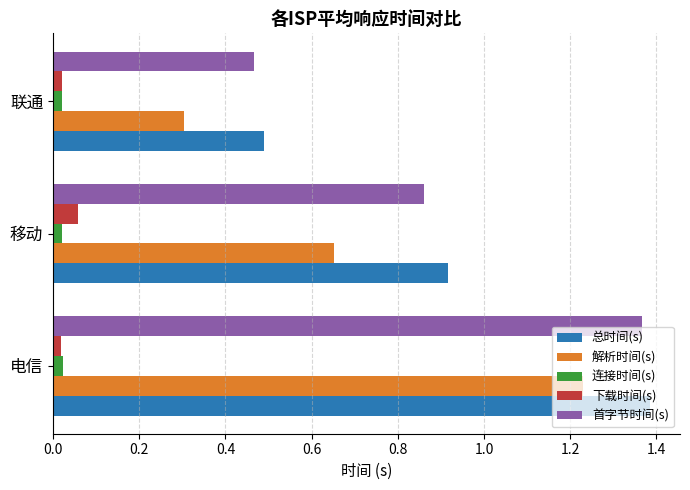

What is the sum of all 解析时间(s) values?

2.2